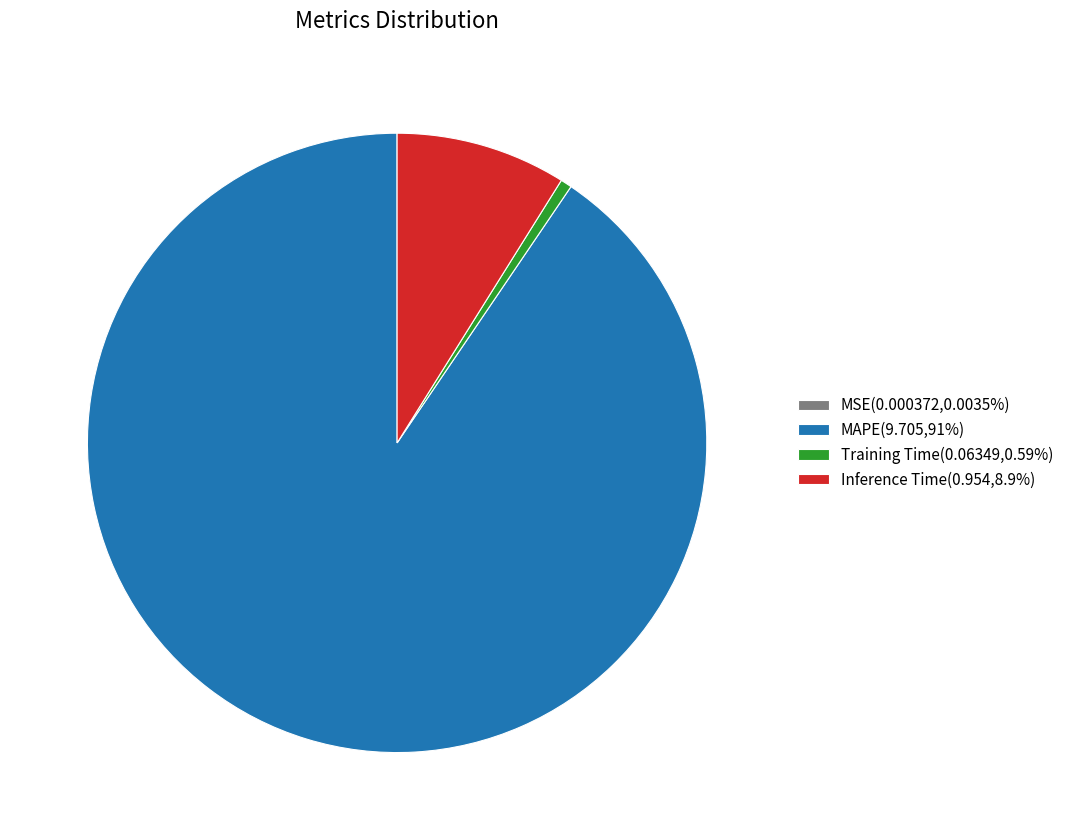

Combined, do Inference Time(0.954,8.9%) and MAPE(9.705,91%) account for over 50%?

Yes